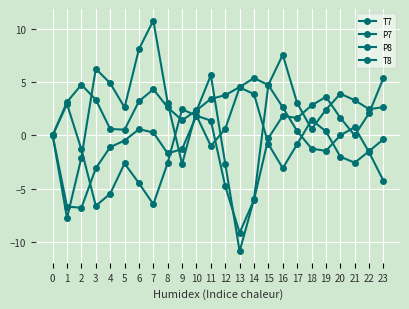

What is the greatest value displayed?

10.8